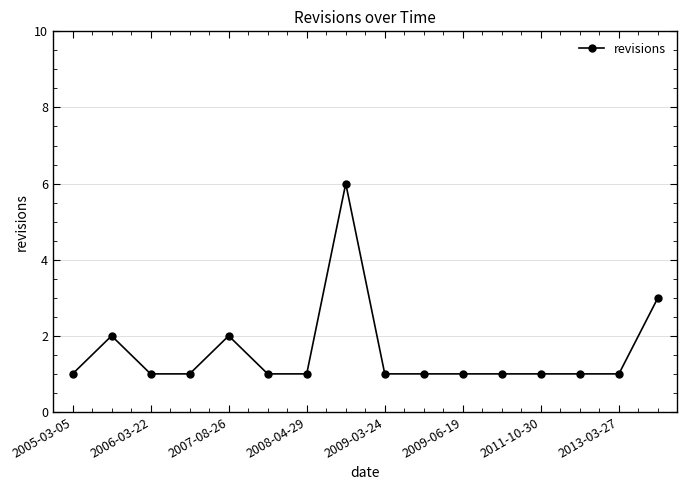

What is the value of the 10th point from the left?

1